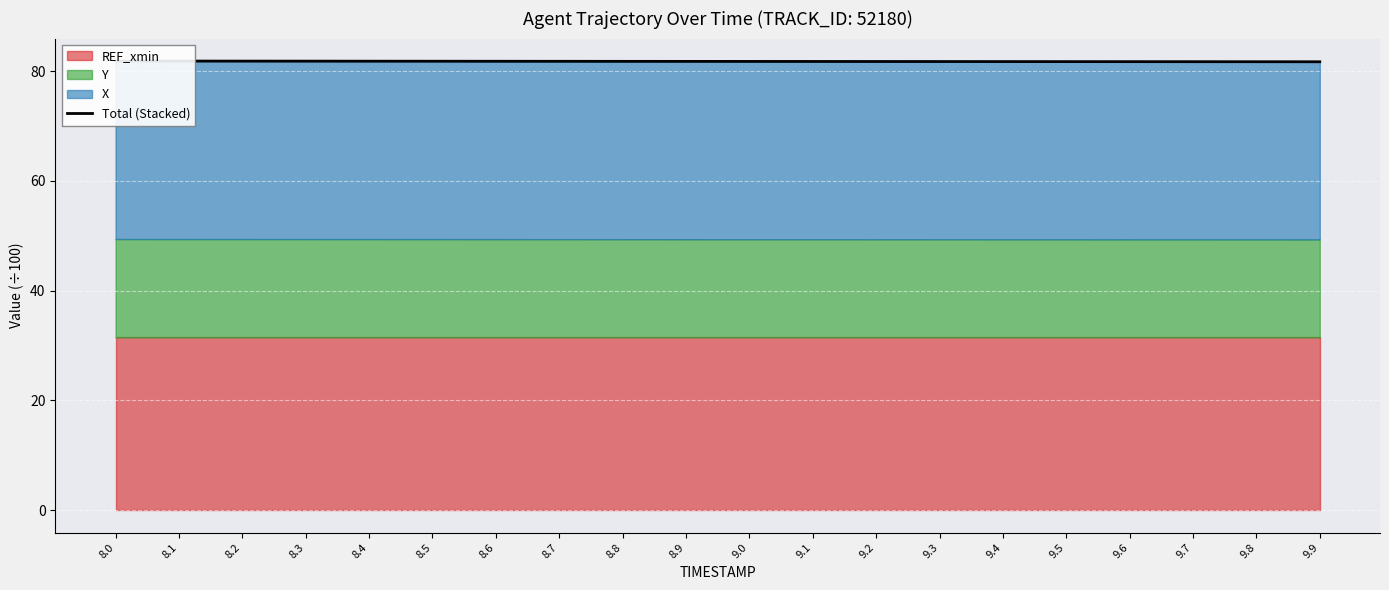

Which has a higher value, 8.1 or 8.9?

8.1